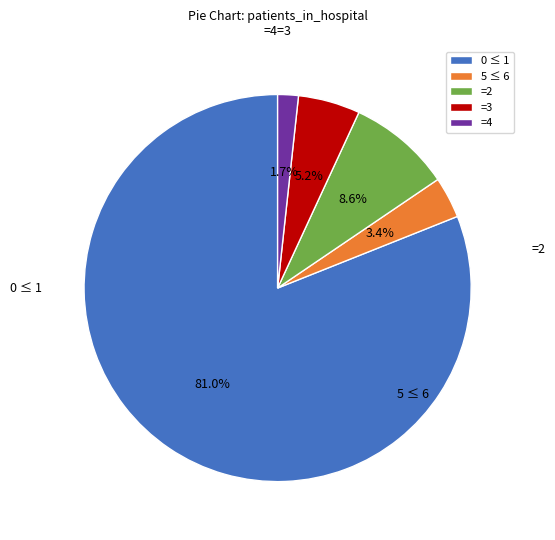

How many segments does this pie chart have?

5